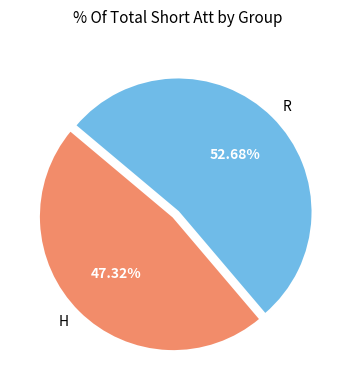

Which slice is the smallest?

H